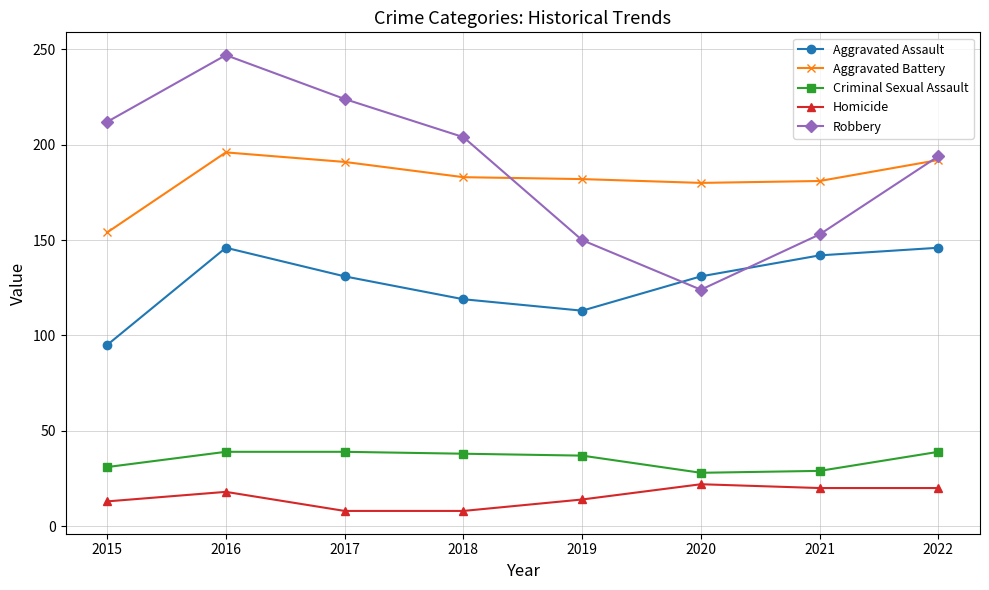

Between which two adjacent categories do Aggravated Battery and Robbery first intersect?

2018 and 2019